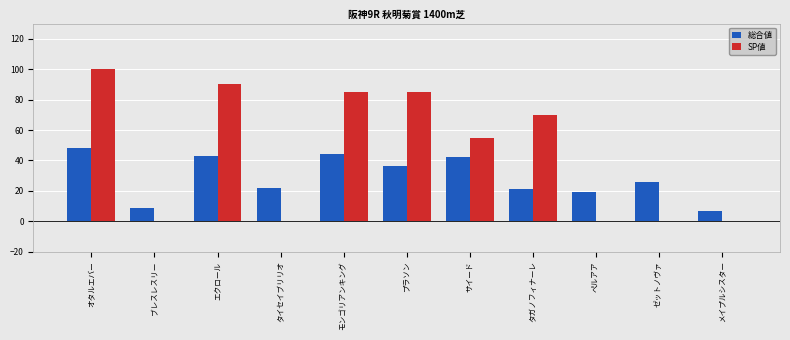

Where is SP値 nearest to the value 50?

サイード